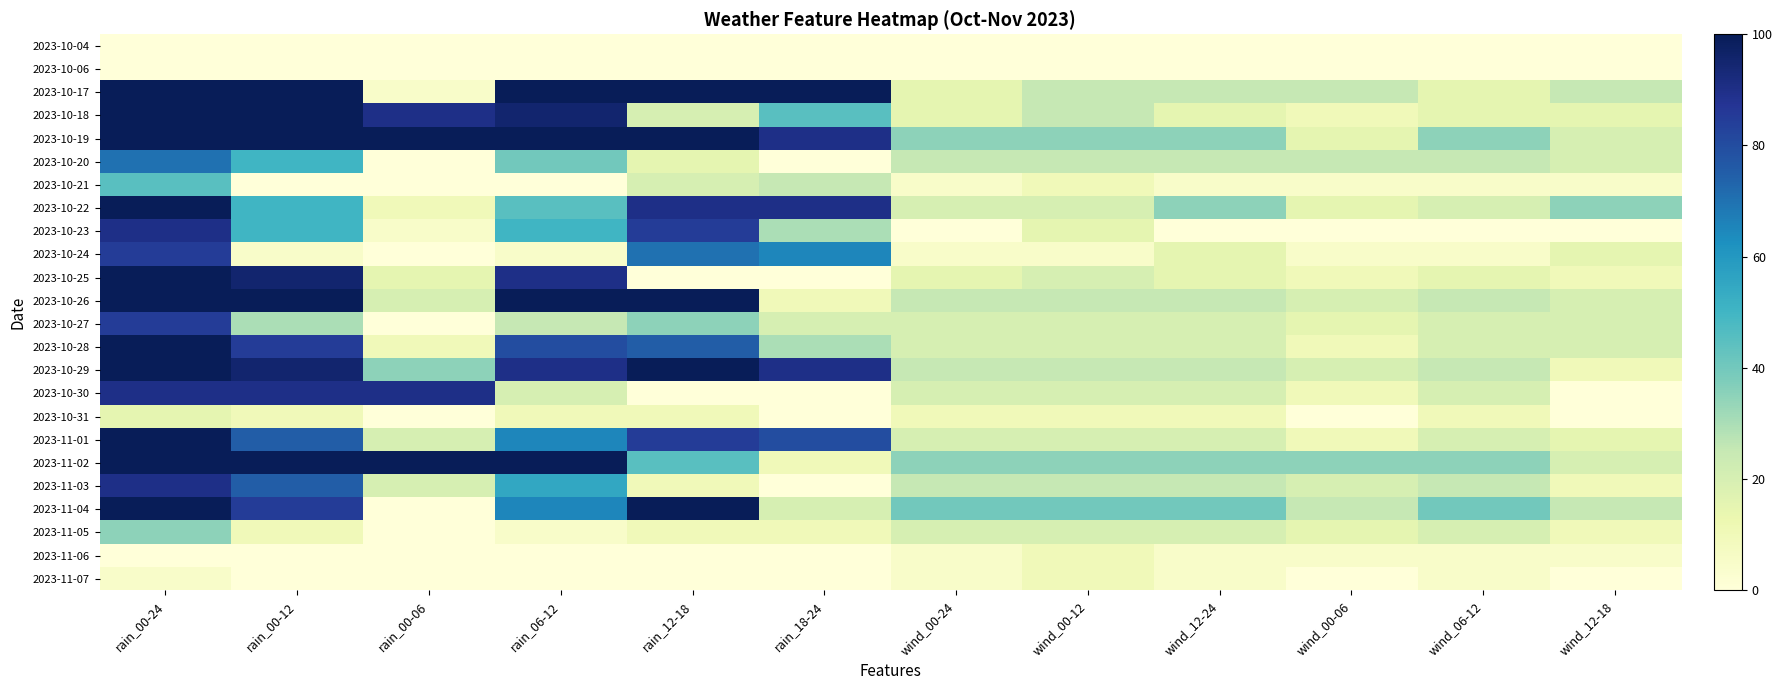

Between rain_00-24 and rain_00-06, which is larger?

rain_00-24